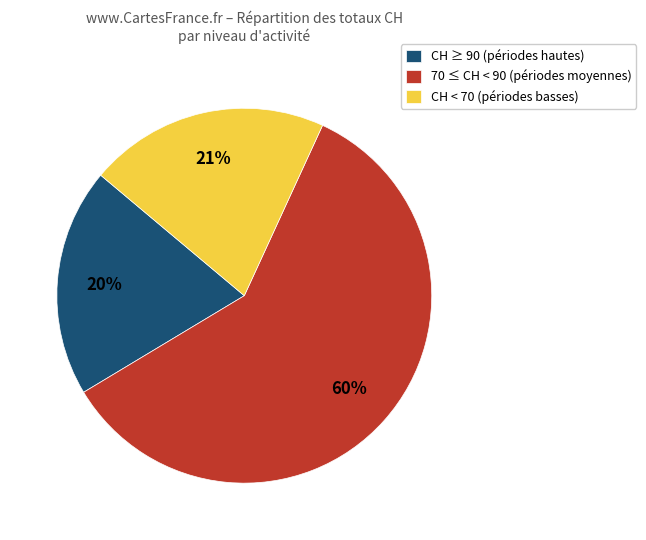

Which slice is the largest?

70 ≤ CH < 90 (périodes moyennes)